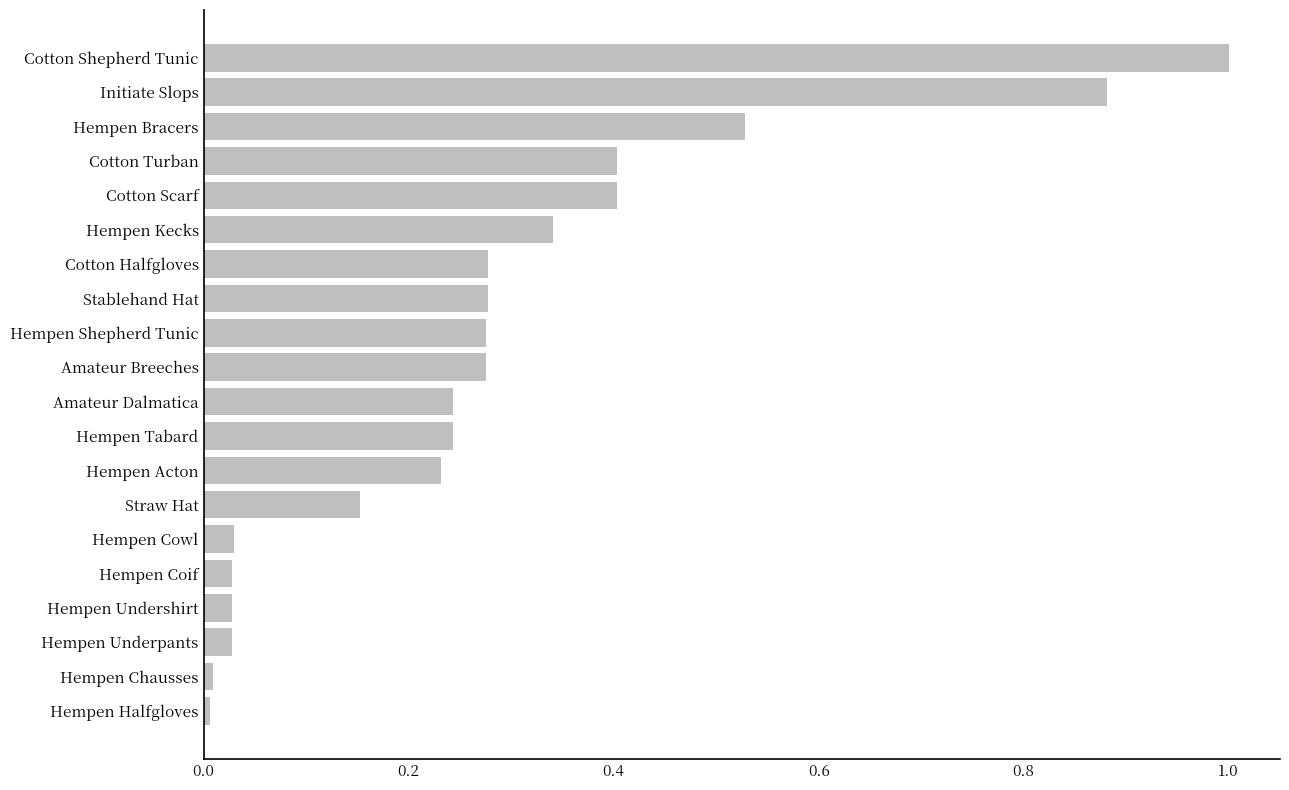

The chart shows a value of 0.0 at Hempen Undershirt. True or false?

True